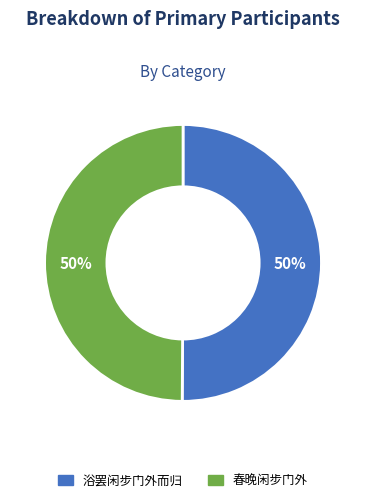

To the nearest percent, what is the average slice percentage?

50%